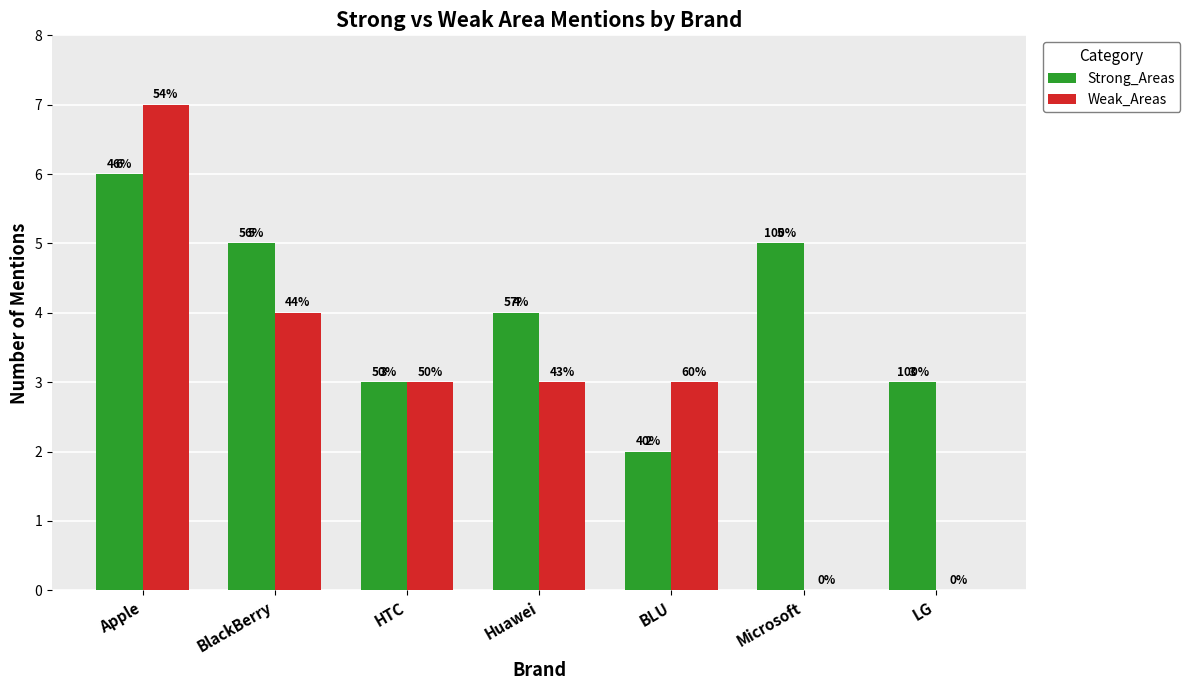

What are all the series names shown in the legend?

Strong_Areas, Weak_Areas